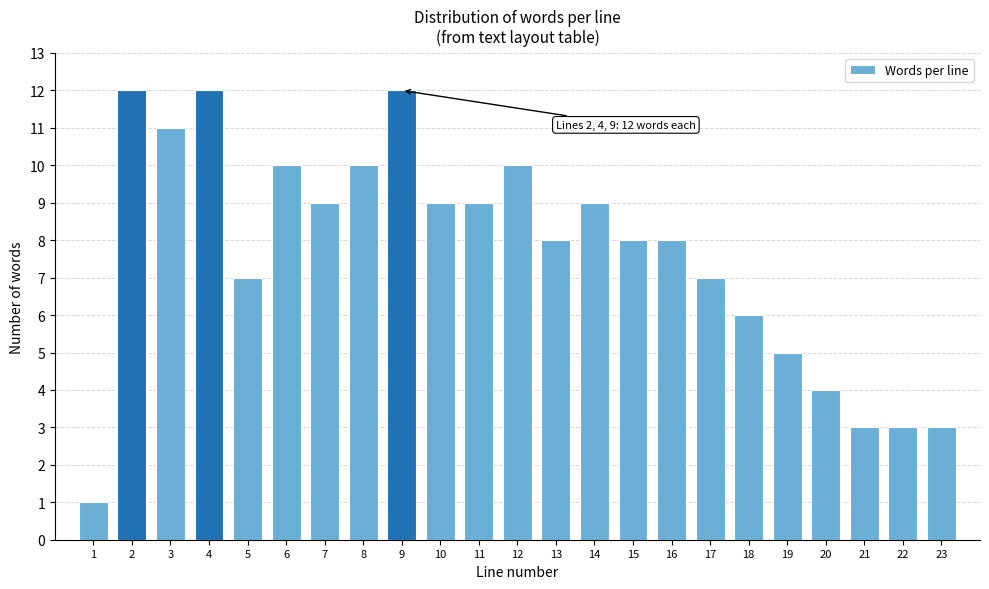

Reading left to right, what are all the values shown in this chart?

1	12	11	12	7	10	9	10	12	9	9	10	8	9	8	8	7	6	5	4	3	3	3